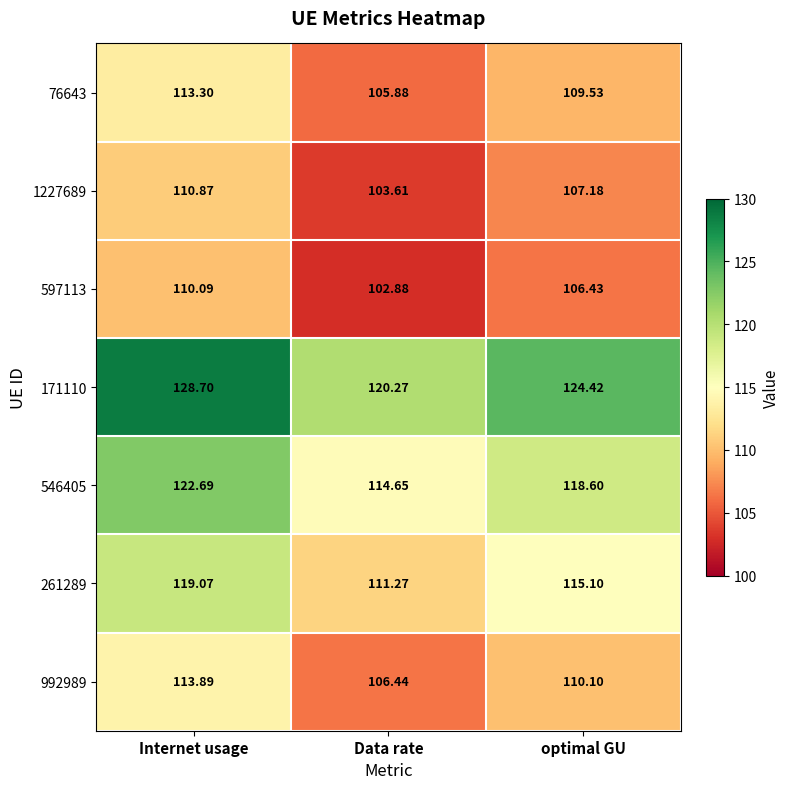

Rank the categories by 171110 value from highest to lowest.

Internet usage, optimal GU, Data rate